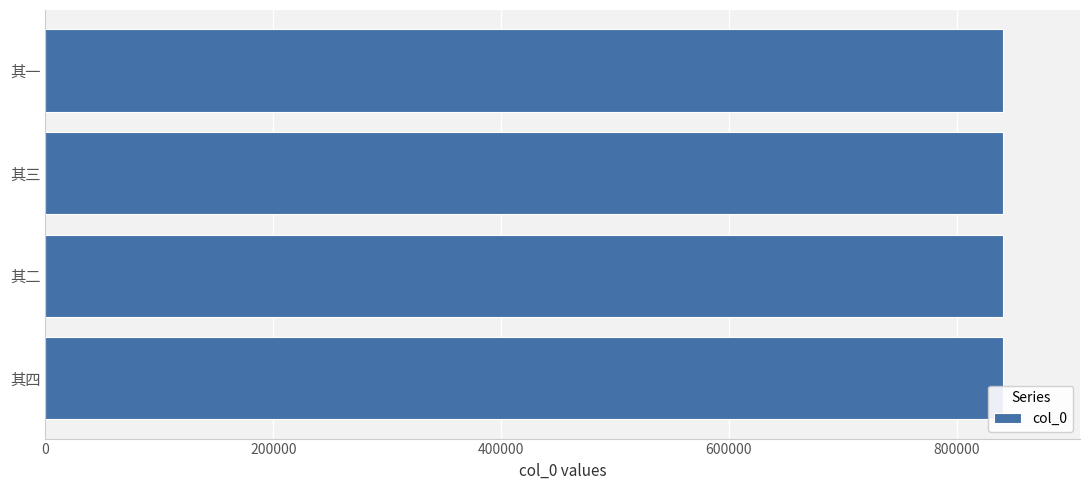

What is the sum of all values?

3363242